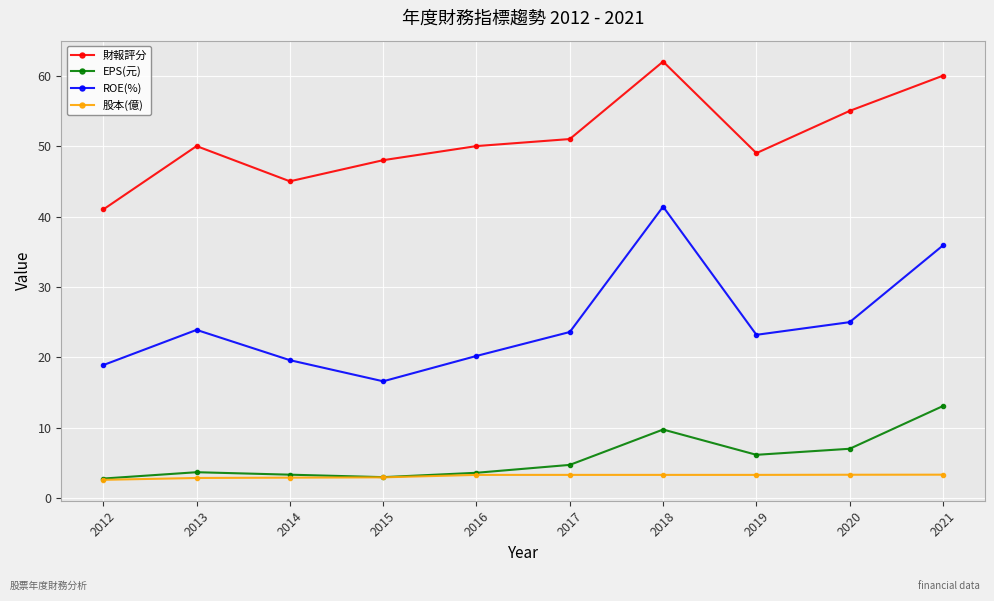

Which category has the lowest value in the 財報評分 series?

2012